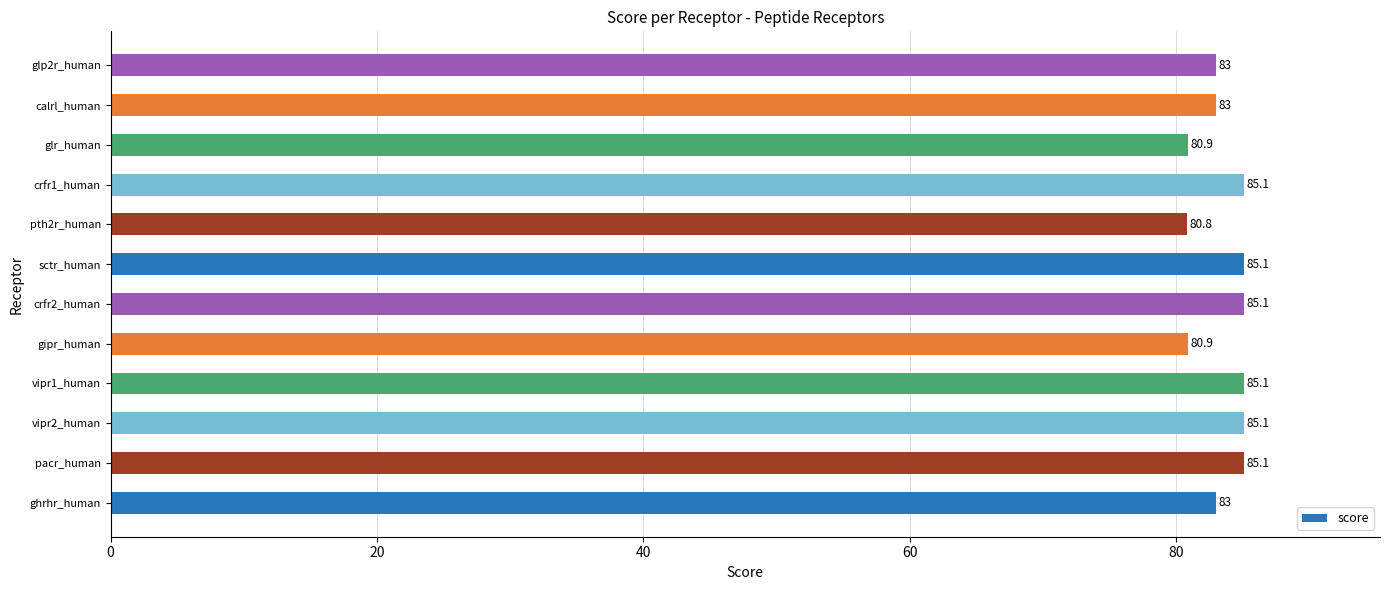

What is the change in value from gipr_human to crfr1_human?

+4.2